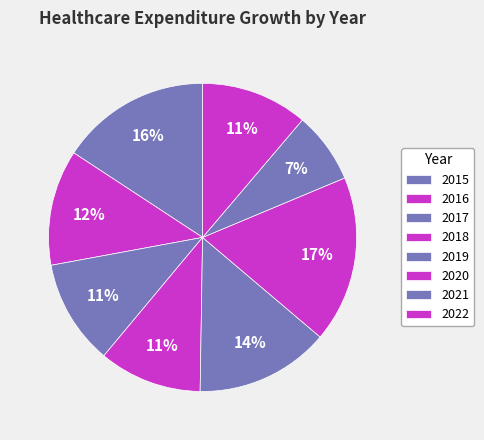

How many slices are in this pie chart?

8